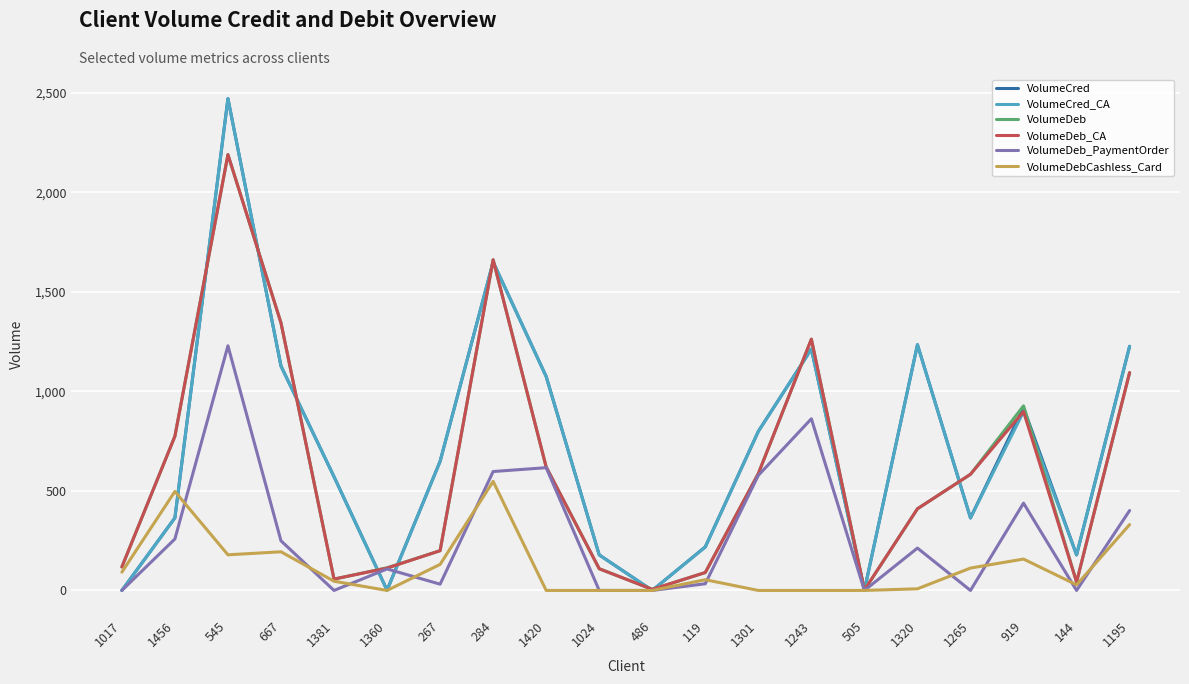

At which label does VolumeCred reach its peak?

545